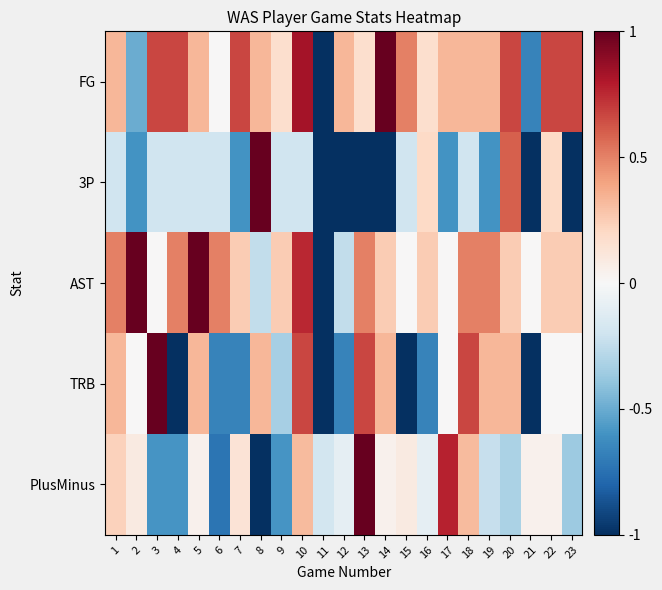

Reading left to right, extract all data points from this chart.

FG: 1=0.3	2=-0.5	3=0.7	4=0.7	5=0.3	6=0.0	7=0.7	8=0.3	9=0.2	10=0.8	11=-1.0	12=0.3	13=0.2	14=1.0	15=0.5	16=0.2	17=0.3	18=0.3	19=0.3	20=0.7	21=-0.7	22=0.7	23=0.7
3P: 1=-0.2	2=-0.6	3=-0.2	4=-0.2	5=-0.2	6=-0.2	7=-0.6	8=1.0	9=-0.2	10=-0.2	11=-1.0	12=-1.0	13=-1.0	14=-1.0	15=-0.2	16=0.2	17=-0.6	18=-0.2	19=-0.6	20=0.6	21=-1.0	22=0.2	23=-1.0
AST: 1=0.5	2=1.0	3=0.0	4=0.5	5=1.0	6=0.5	7=0.2	8=-0.2	9=0.2	10=0.8	11=-1.0	12=-0.2	13=0.5	14=0.2	15=0.0	16=0.2	17=0.0	18=0.5	19=0.5	20=0.2	21=0.0	22=0.2	23=0.2
TRB: 1=0.3	2=0.0	3=1.0	4=-1.0	5=0.3	6=-0.7	7=-0.7	8=0.3	9=-0.3	10=0.7	11=-1.0	12=-0.7	13=0.7	14=0.3	15=-1.0	16=-0.7	17=0.0	18=0.7	19=0.3	20=0.3	21=-1.0	22=0.0	23=0.0
PlusMinus: 1=0.2	2=0.1	3=-0.6	4=-0.6	5=0.0	6=-0.7	7=0.1	8=-1.0	9=-0.6	10=0.3	11=-0.2	12=-0.1	13=1.0	14=0.0	15=0.1	16=-0.1	17=0.8	18=0.3	19=-0.2	20=-0.3	21=0.0	22=0.0	23=-0.4